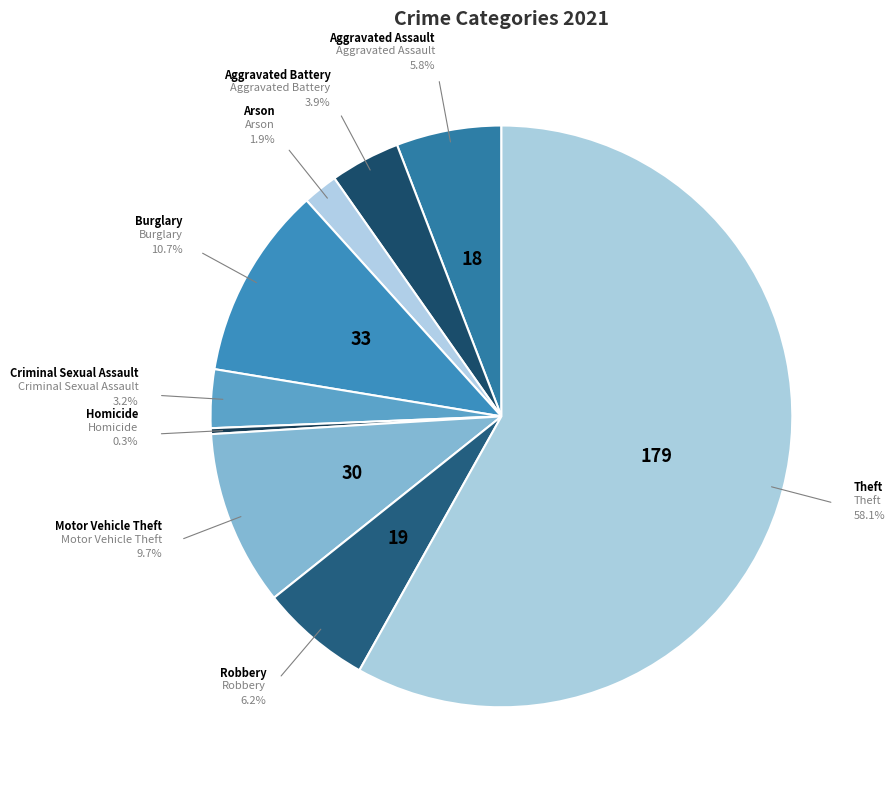

Approximately how many times larger is the value at Robbery compared to Homicide?

19.0